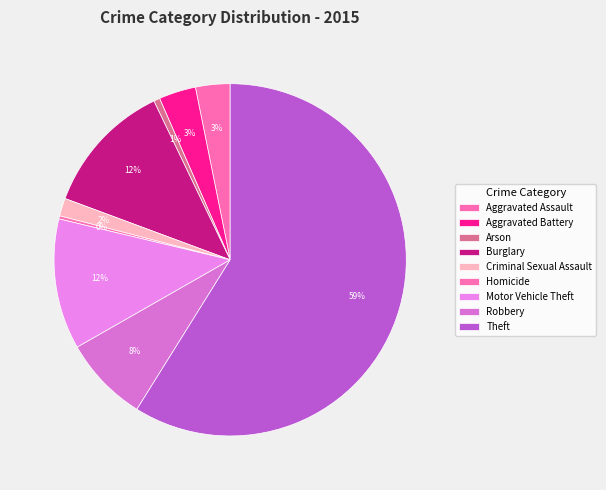

Count the number of slices in the pie.

9